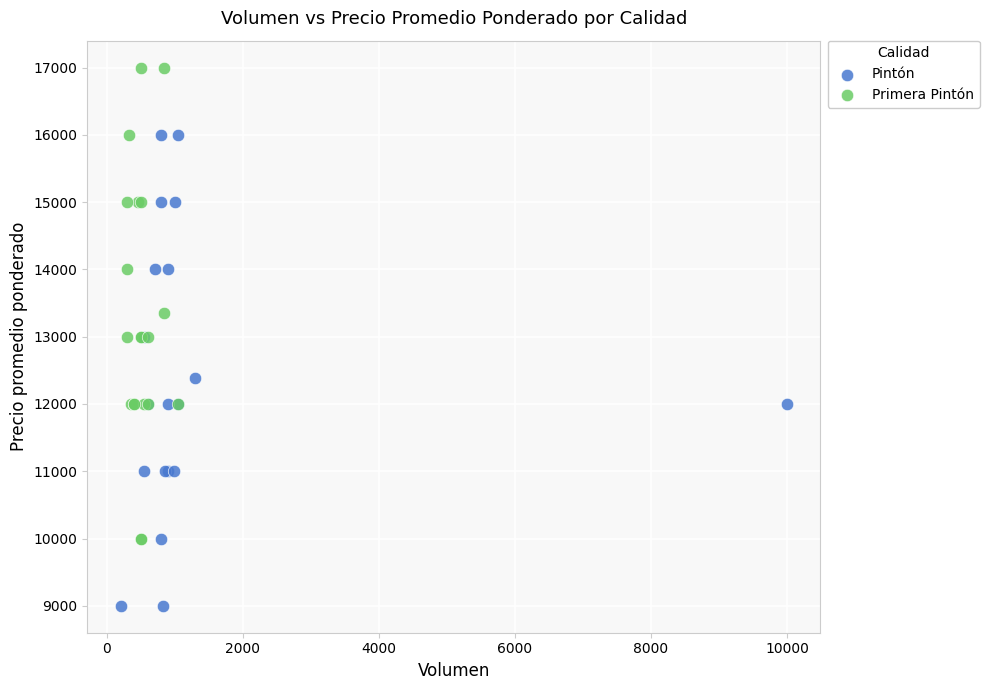

Which series reaches the maximum Y coordinate?

Primera Pintón